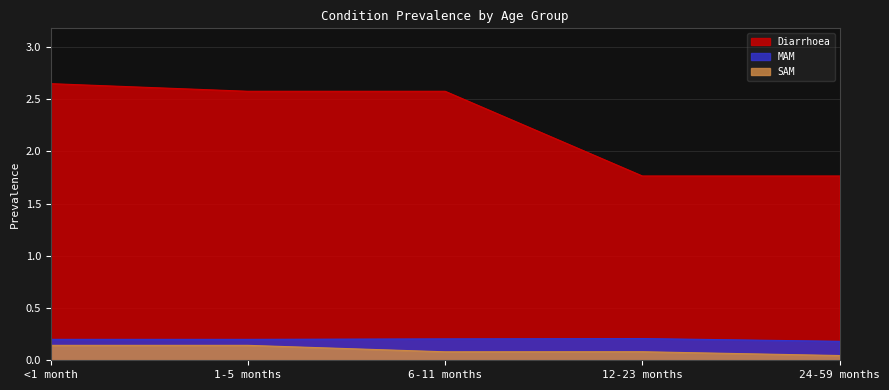

How many lines are shown in the chart?

3